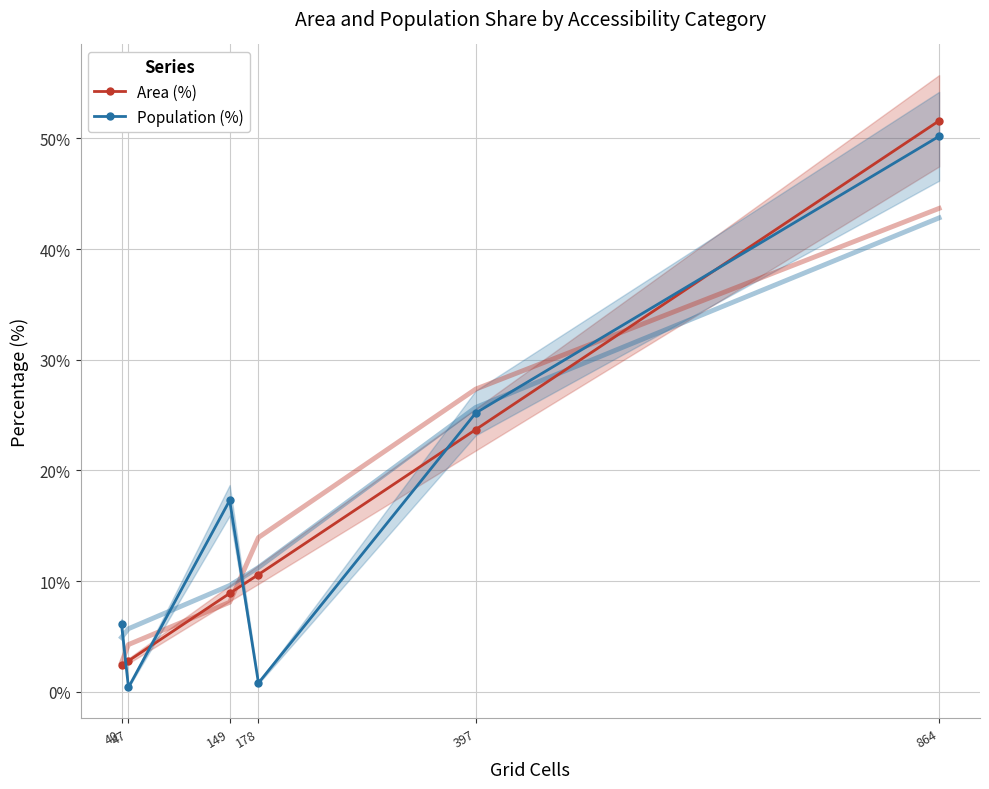

At which label is Area (%) closest to 27?

397